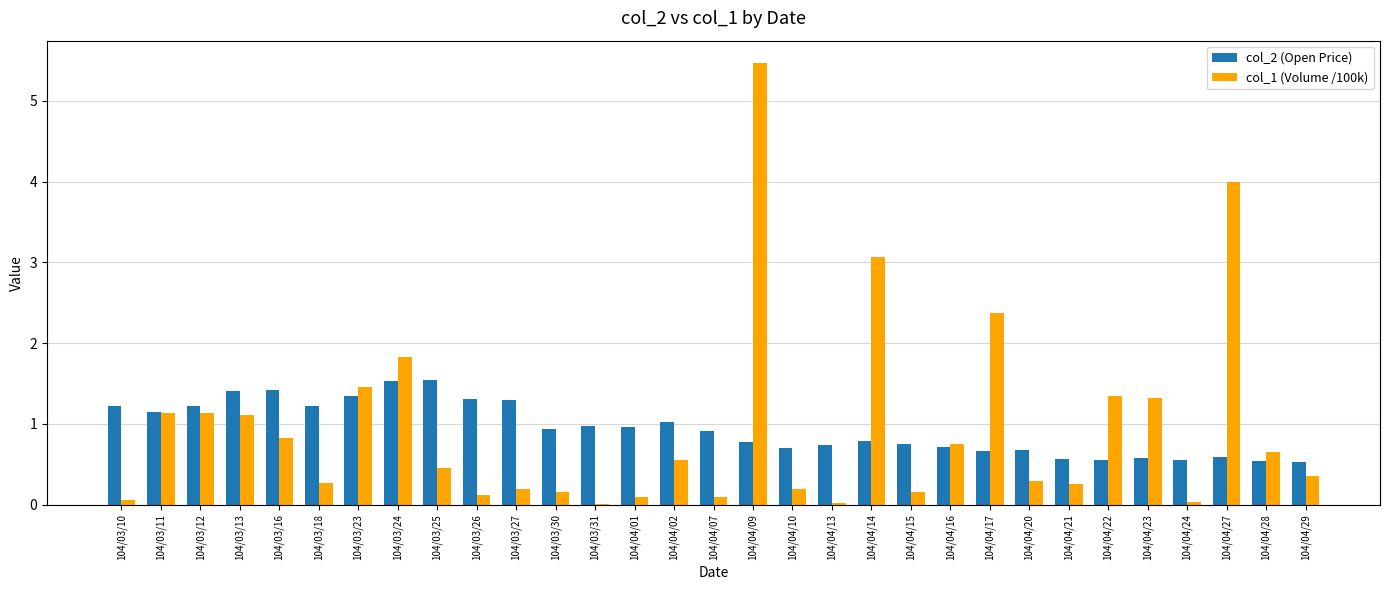

Which label corresponds to the largest value in the chart?

104/04/09